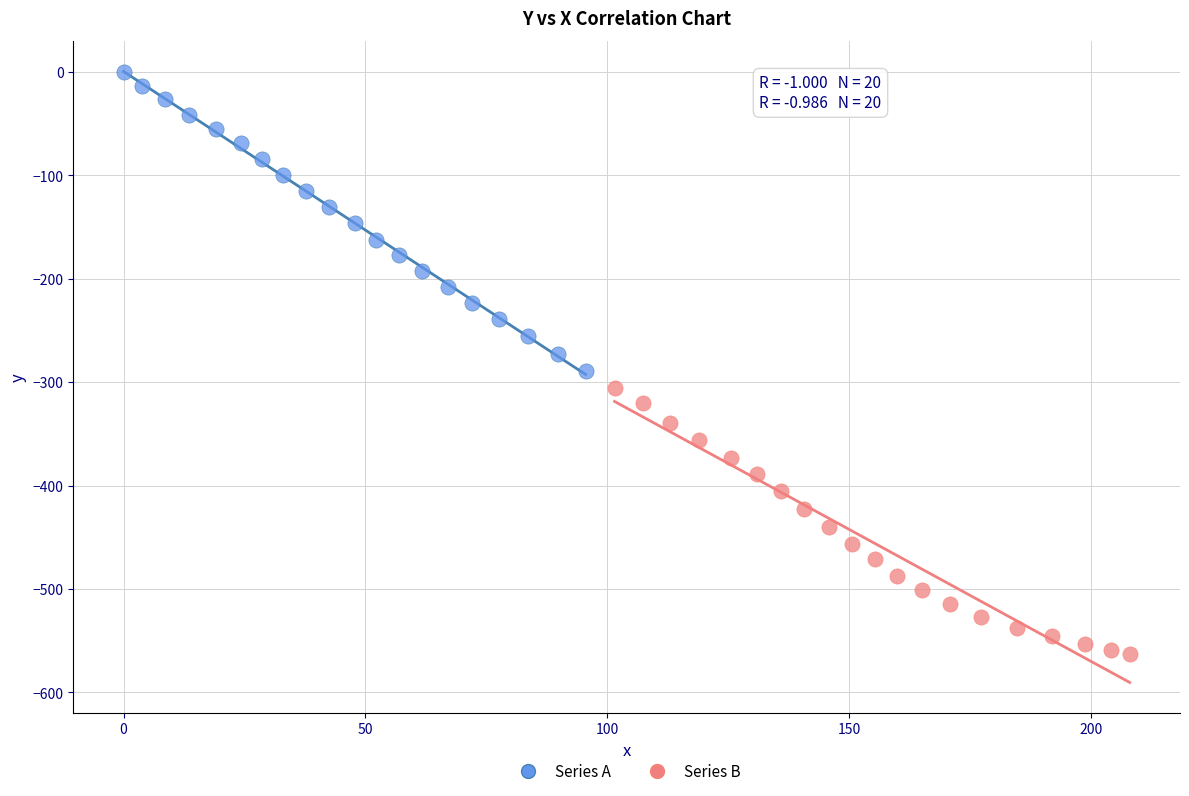

Which series reaches the maximum Y coordinate?

Series A